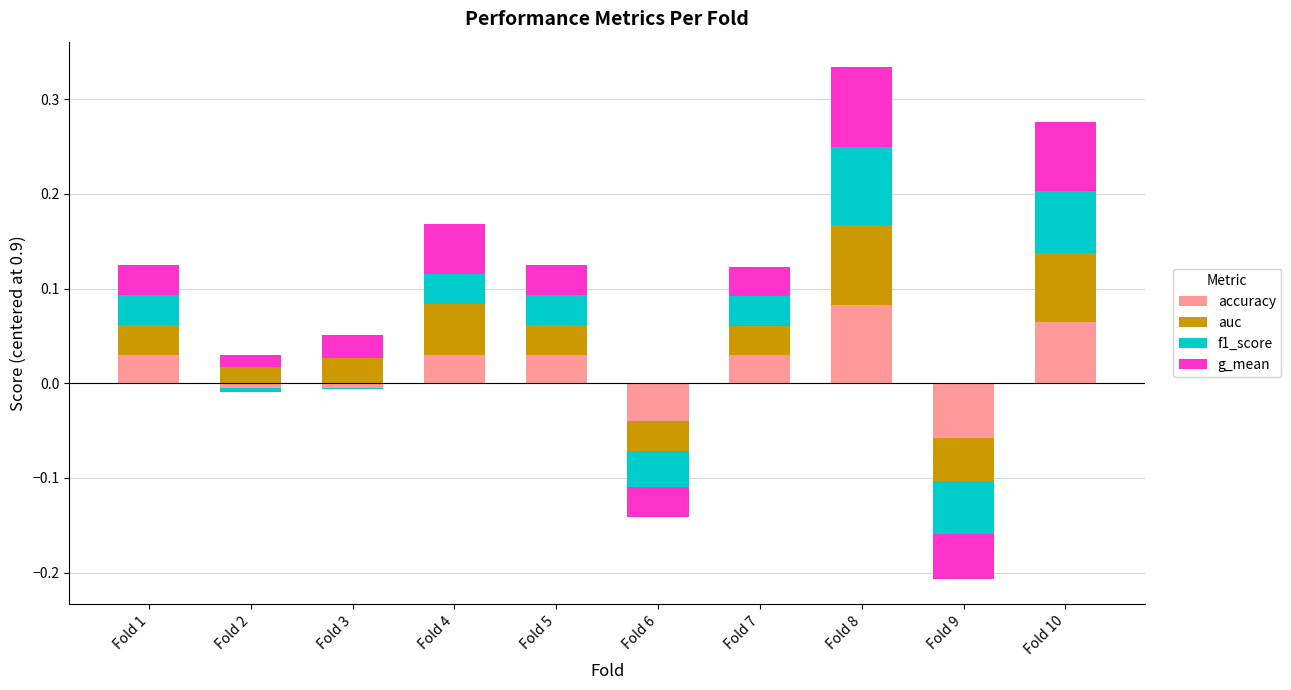

What is the difference between the maximum and minimum values in the g_mean series?

0.1